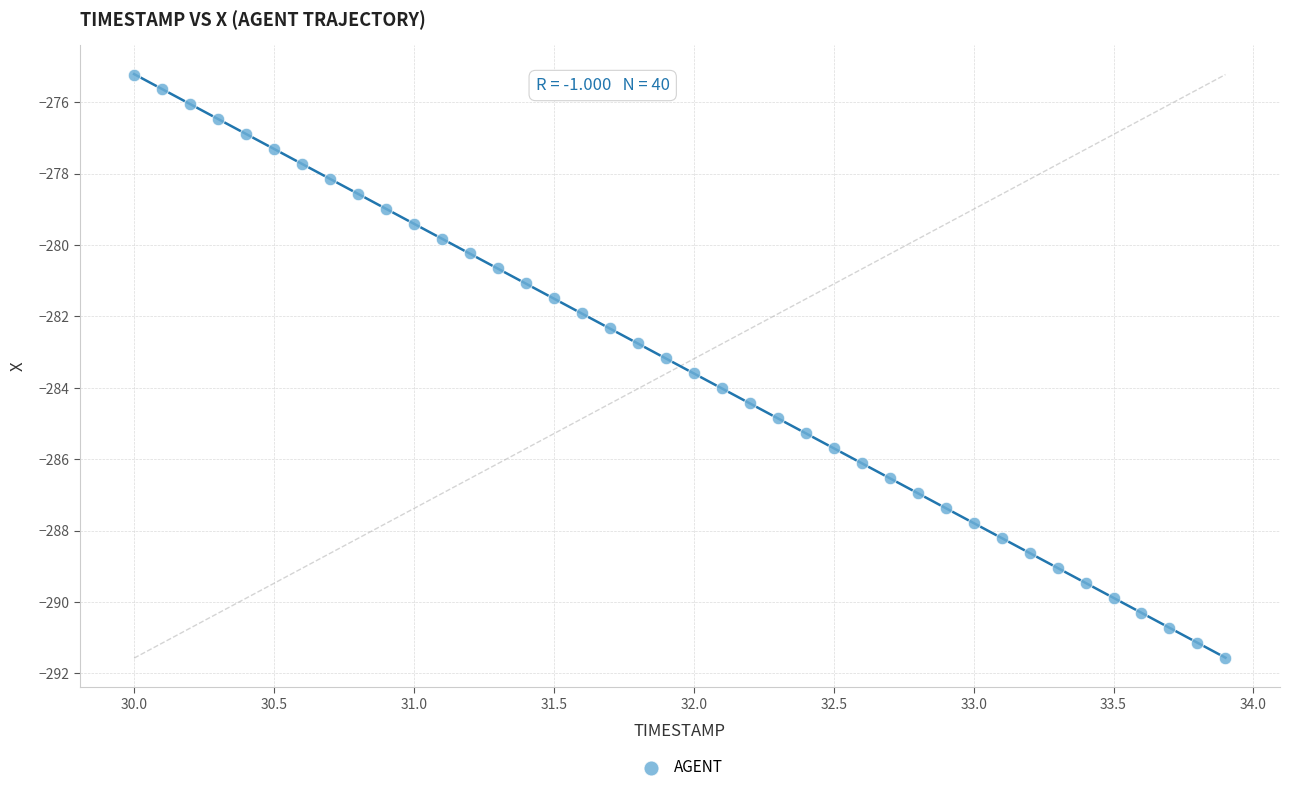

What is the range of Y values (max minus min)?

16.3